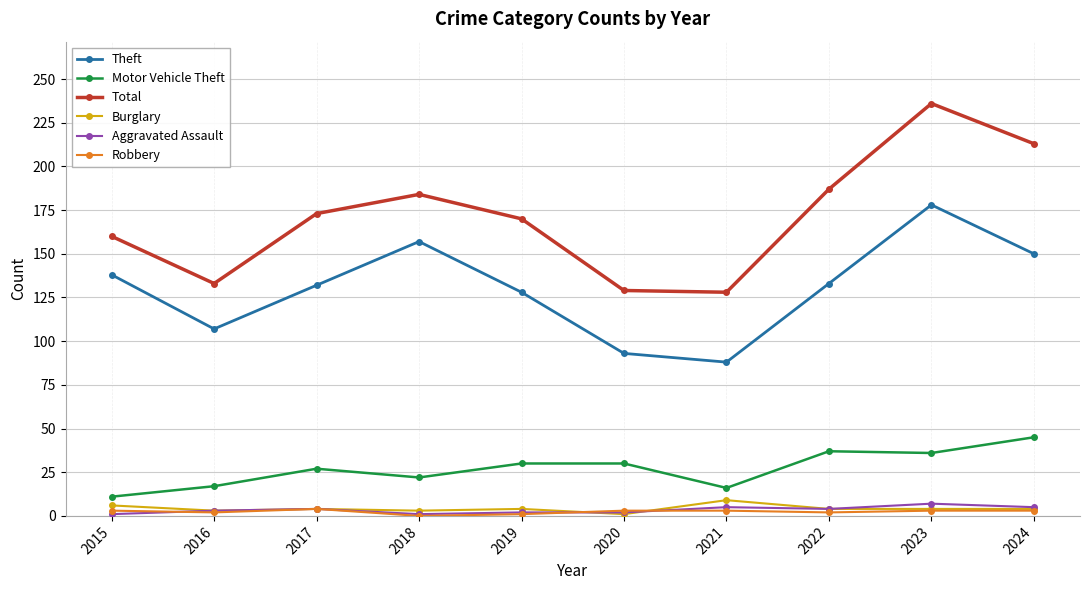

The Theft series shows 83 at 2015. True or false?

False